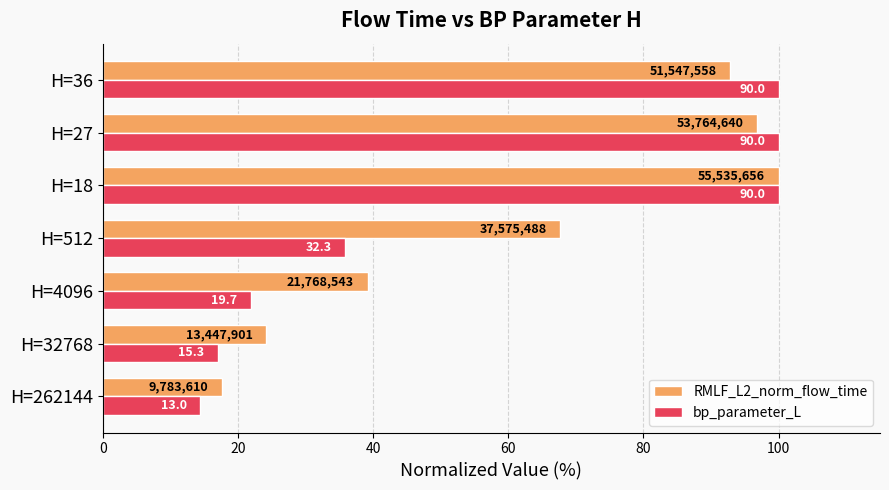

What is the value of the RMLF_L2_norm_flow_time bar at the 7th from the left?

92.8